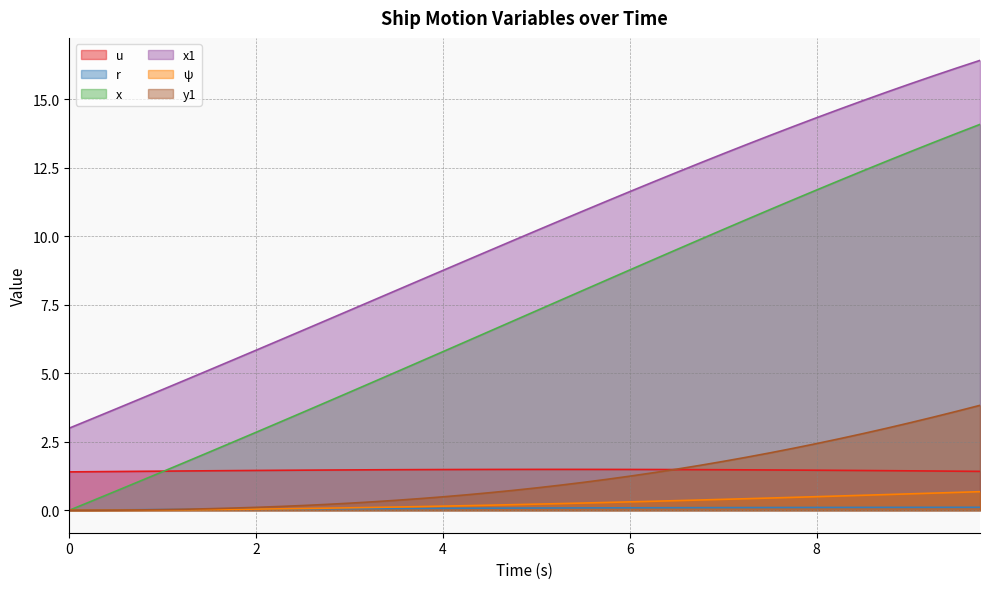

Reading right to left, extract all data points from this chart.

u: 9.75=1.4	9.5=1.4	9.25=1.4	9.0=1.4	8.75=1.4	8.5=1.5	8.25=1.5	8.0=1.5	7.75=1.5	7.5=1.5	7.25=1.5	7.0=1.5	6.75=1.5	6.5=1.5	6.25=1.5	6.0=1.5	5.75=1.5	5.5=1.5	5.25=1.5	5.0=1.5	4.75=1.5	4.5=1.5	4.25=1.5	4.0=1.5	3.75=1.5	3.5=1.5	3.25=1.5	3.0=1.5	2.75=1.5	2.5=1.5	2.25=1.5	2.0=1.5	1.75=1.4	1.5=1.4	1.25=1.4	1.0=1.4	0.75=1.4	0.5=1.4	0.25=1.4	0.0=1.4
r: 9.75=0.1	9.5=0.1	9.25=0.1	9.0=0.1	8.75=0.1	8.5=0.1	8.25=0.1	8.0=0.1	7.75=0.1	7.5=0.1	7.25=0.1	7.0=0.1	6.75=0.1	6.5=0.1	6.25=0.1	6.0=0.1	5.75=0.1	5.5=0.1	5.25=0.1	5.0=0.1	4.75=0.1	4.5=0.1	4.25=0.1	4.0=0.1	3.75=0.1	3.5=0.1	3.25=0.1	3.0=0.1	2.75=0.1	2.5=0.0	2.25=0.0	2.0=0.0	1.75=0.0	1.5=0.0	1.25=0.0	1.0=0.0	0.75=0.0	0.5=0.0	0.25=0.0	0.0=0.0
x: 9.75=14.1	9.5=13.8	9.25=13.4	9.0=13.1	8.75=12.7	8.5=12.4	8.25=12.0	8.0=11.7	7.75=11.3	7.5=11.0	7.25=10.6	7.0=10.2	6.75=9.9	6.5=9.5	6.25=9.1	6.0=8.8	5.75=8.4	5.5=8.0	5.25=7.7	5.0=7.3	4.75=6.9	4.5=6.5	4.25=6.2	4.0=5.8	3.75=5.4	3.5=5.0	3.25=4.7	3.0=4.3	2.75=3.9	2.5=3.6	2.25=3.2	2.0=2.8	1.75=2.5	1.5=2.1	1.25=1.8	1.0=1.4	0.75=1.1	0.5=0.7	0.25=0.3	0.0=0.0
x1: 9.75=16.4	9.5=16.1	9.25=15.9	9.0=15.6	8.75=15.3	8.5=15.0	8.25=14.6	8.0=14.3	7.75=14.0	7.5=13.7	7.25=13.4	7.0=13.0	6.75=12.7	6.5=12.3	6.25=12.0	6.0=11.6	5.75=11.3	5.5=10.9	5.25=10.6	5.0=10.2	4.75=9.8	4.5=9.5	4.25=9.1	4.0=8.8	3.75=8.4	3.5=8.0	3.25=7.7	3.0=7.3	2.75=6.9	2.5=6.6	2.25=6.2	2.0=5.8	1.75=5.5	1.5=5.1	1.25=4.8	1.0=4.4	0.75=4.1	0.5=3.7	0.25=3.4	0.0=3.0
ψ: 9.75=0.7	9.5=0.7	9.25=0.6	9.0=0.6	8.75=0.6	8.5=0.5	8.25=0.5	8.0=0.5	7.75=0.5	7.5=0.4	7.25=0.4	7.0=0.4	6.75=0.4	6.5=0.4	6.25=0.3	6.0=0.3	5.75=0.3	5.5=0.3	5.25=0.2	5.0=0.2	4.75=0.2	4.5=0.2	4.25=0.2	4.0=0.1	3.75=0.1	3.5=0.1	3.25=0.1	3.0=0.1	2.75=0.1	2.5=0.1	2.25=0.1	2.0=0.0	1.75=0.0	1.5=0.0	1.25=0.0	1.0=0.0	0.75=0.0	0.5=0.0	0.25=0.0	0.0=0.0
y1: 9.75=3.8	9.5=3.6	9.25=3.4	9.0=3.2	8.75=3.0	8.5=2.8	8.25=2.6	8.0=2.4	7.75=2.3	7.5=2.1	7.25=1.9	7.0=1.8	6.75=1.6	6.5=1.5	6.25=1.4	6.0=1.2	5.75=1.1	5.5=1.0	5.25=0.9	5.0=0.8	4.75=0.7	4.5=0.6	4.25=0.6	4.0=0.5	3.75=0.4	3.5=0.4	3.25=0.3	3.0=0.3	2.75=0.2	2.5=0.2	2.25=0.1	2.0=0.1	1.75=0.1	1.5=0.1	1.25=0.0	1.0=0.0	0.75=0.0	0.5=0.0	0.25=0.0	0.0=0.0